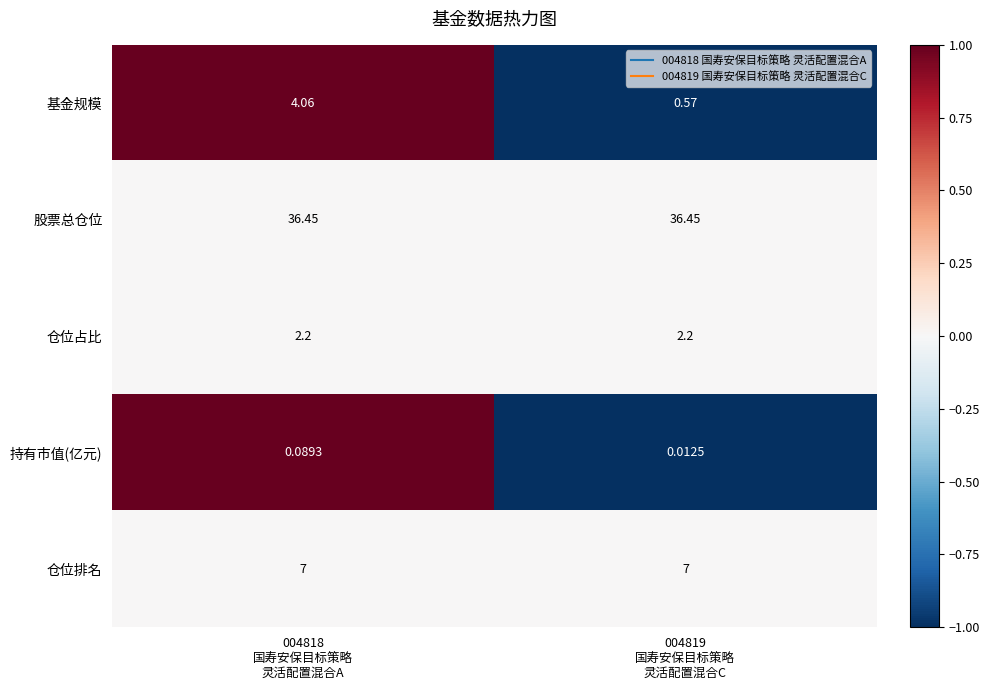

Which series has the largest total across all categories?

股票总仓位